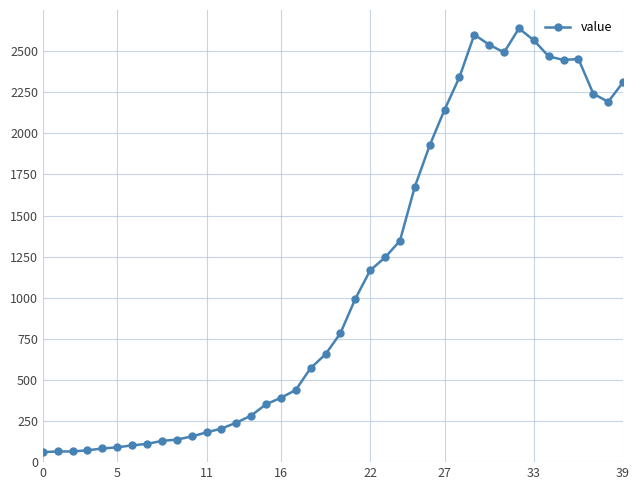

True or false: the data has more than 1 interior local peaks.

True